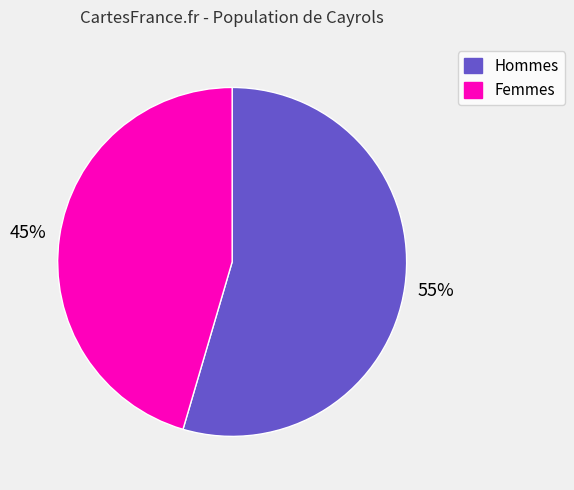

Is there a majority slice in this chart?

Yes